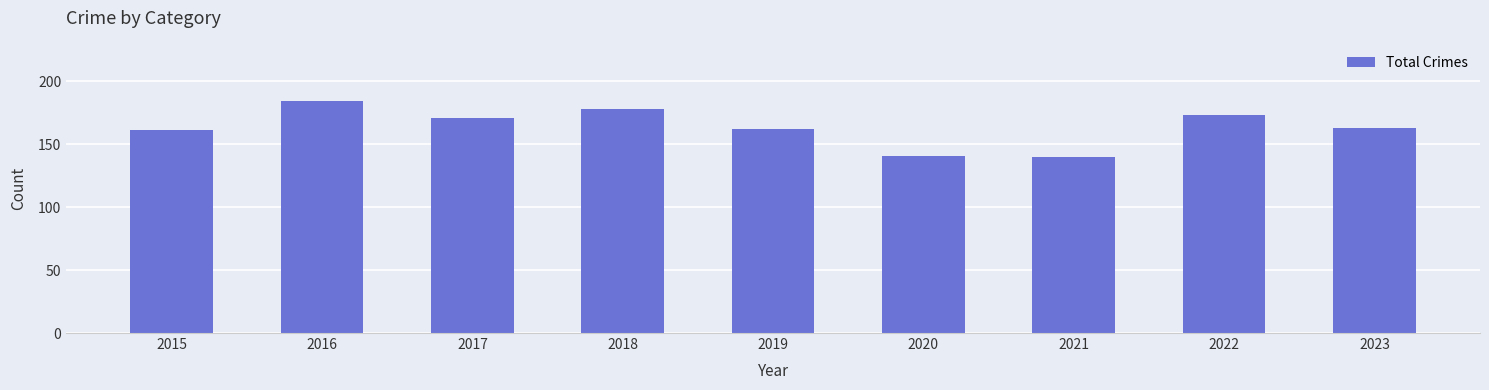

What is the smallest value displayed?

140